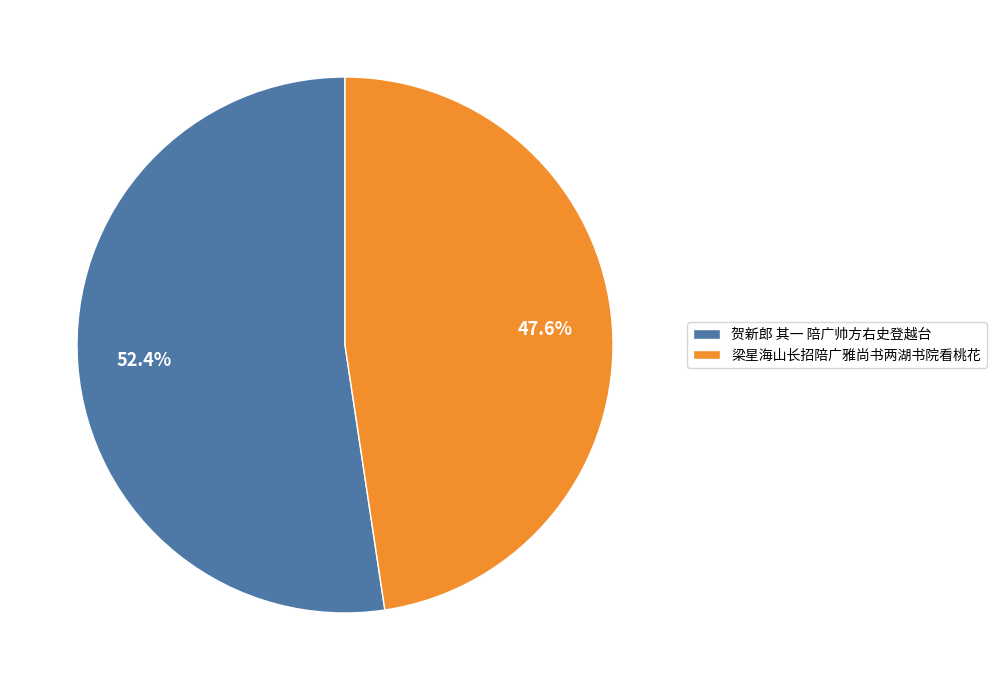

Approximately how many times larger is the value at 贺新郎 其一 陪广帅方右史登越台 compared to 梁星海山长招陪广雅尚书两湖书院看桃花?

1.1